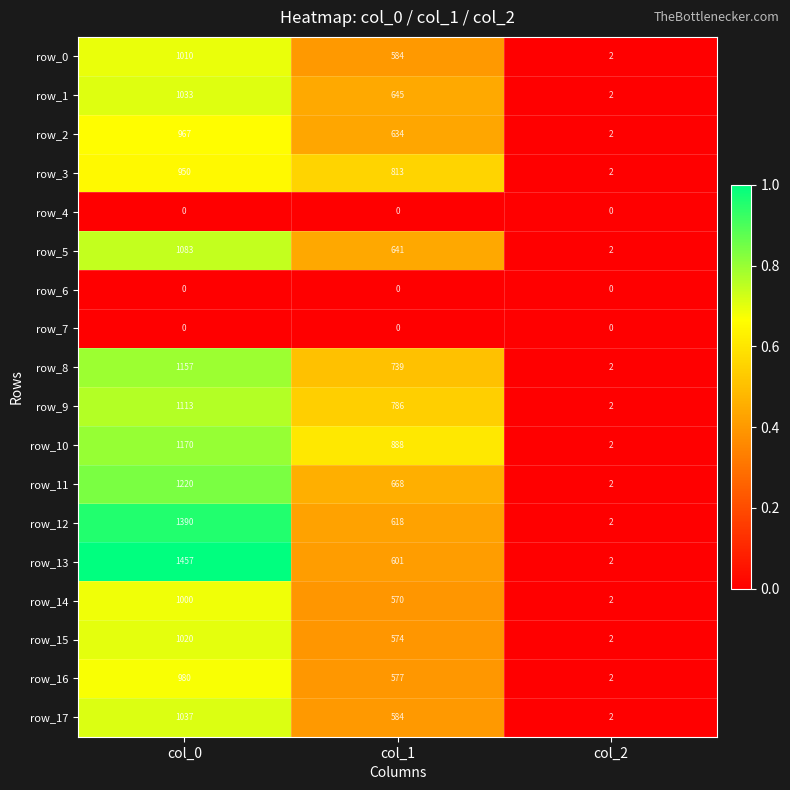

At which label does row_12 reach its minimum?

col_2